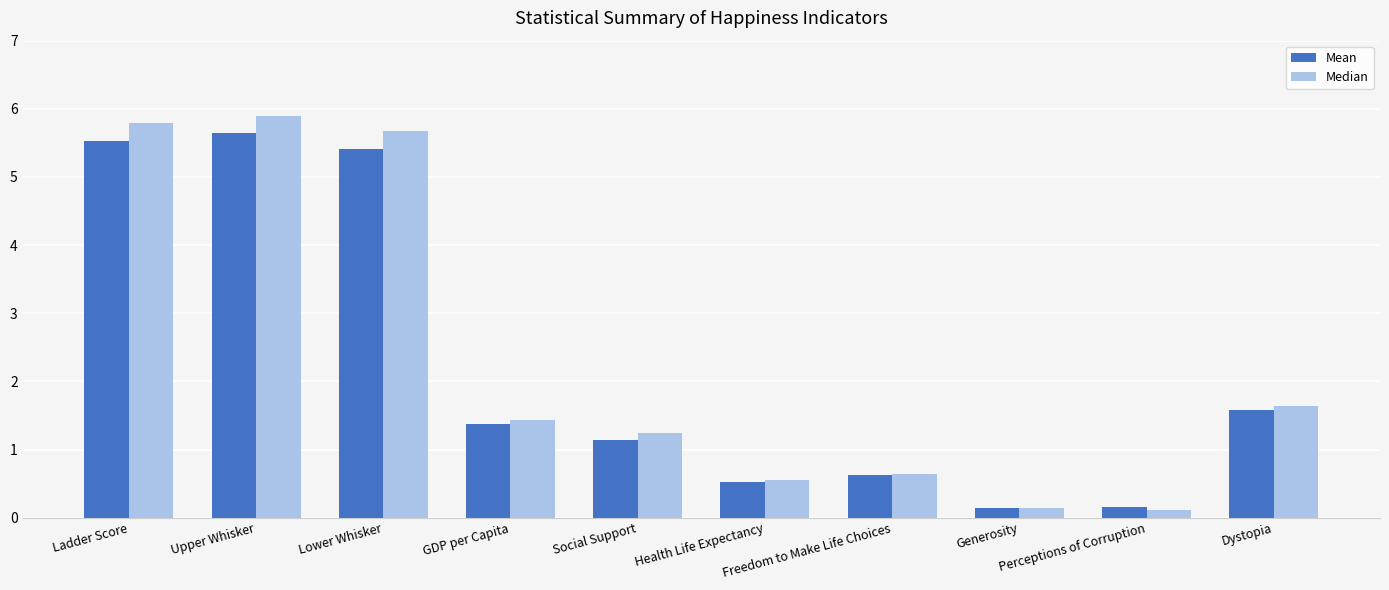

At Ladder Score, list the series in order from largest to smallest.

Median, Mean